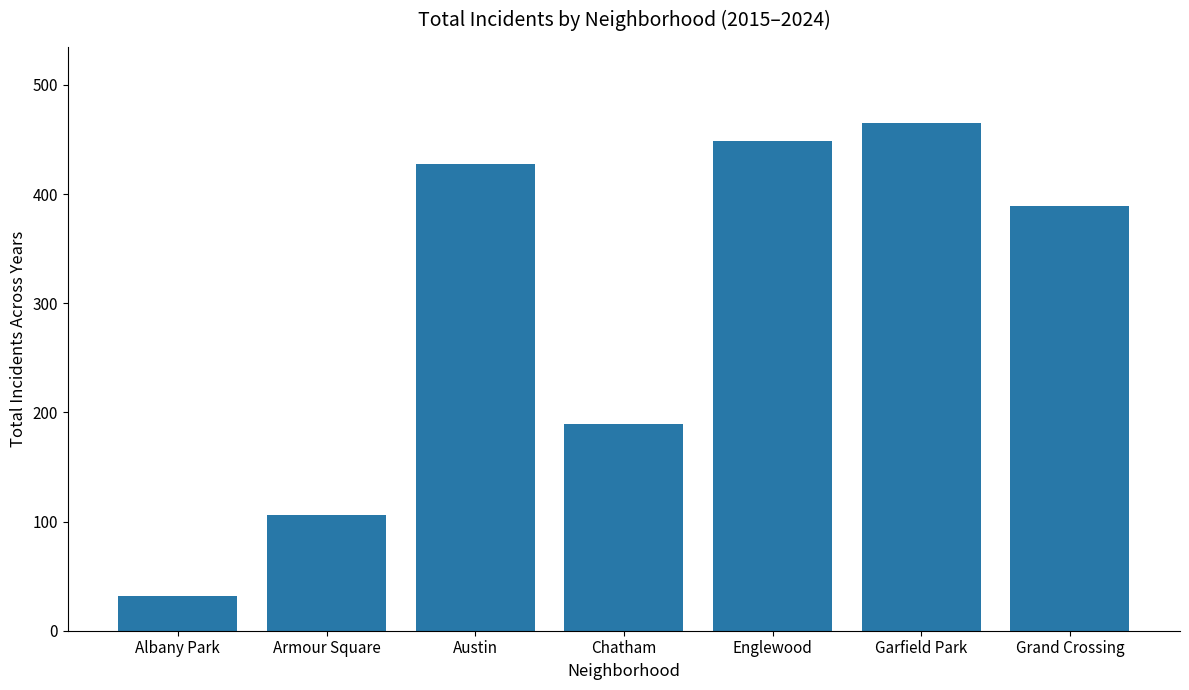

What is the sum of all values?

2058